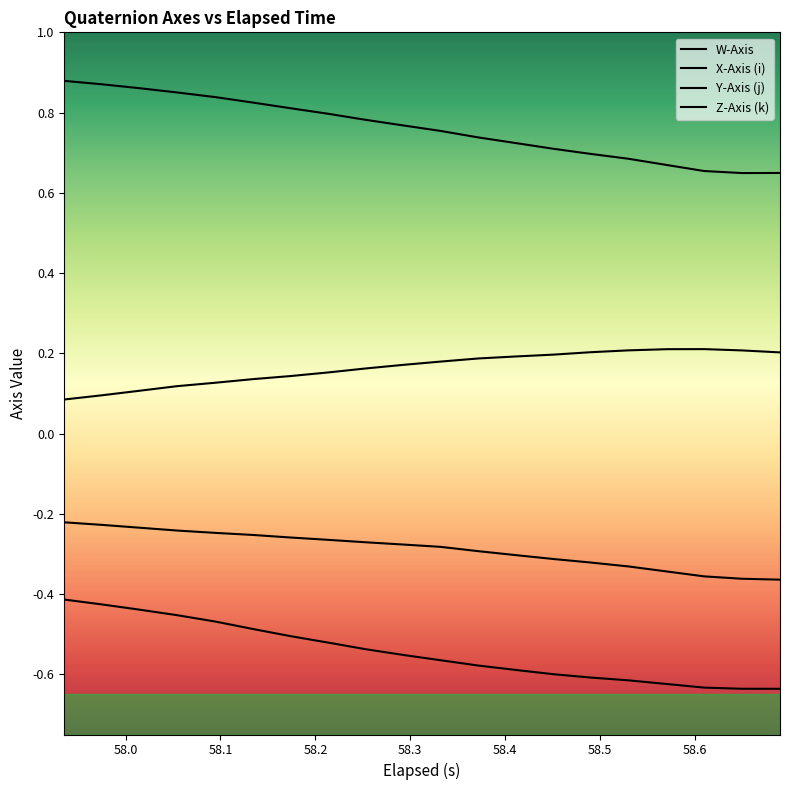

True or false: X-Axis (i) and W-Axis cross at least once.

False